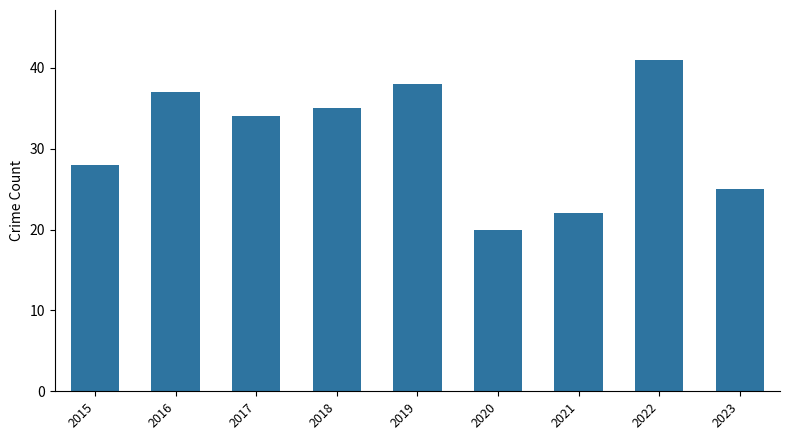

What is the smallest value displayed?

20